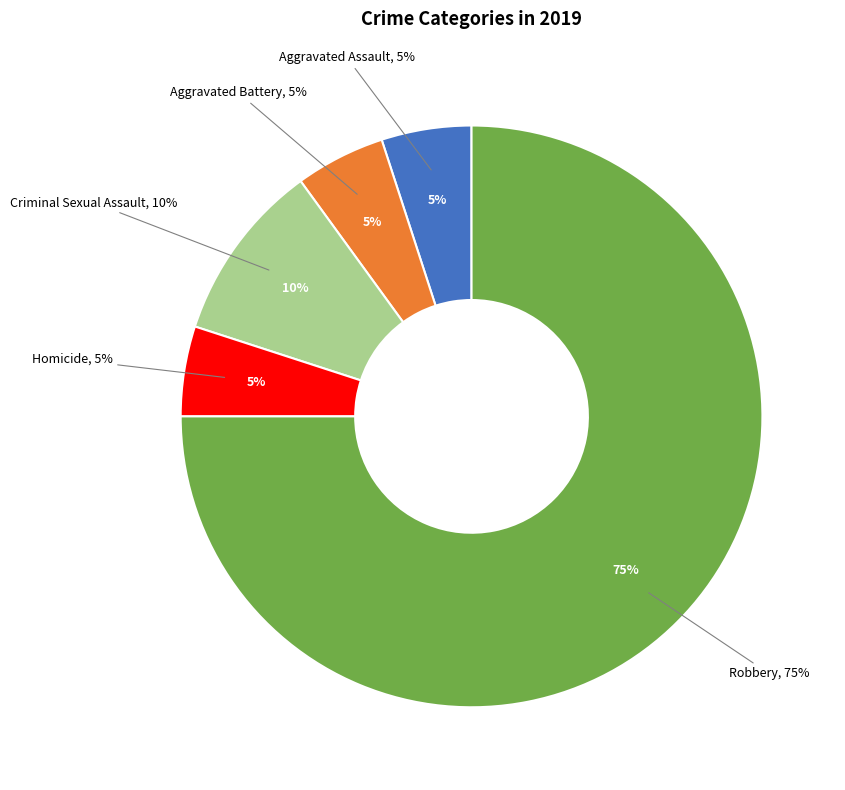

How many segments does this pie chart have?

5